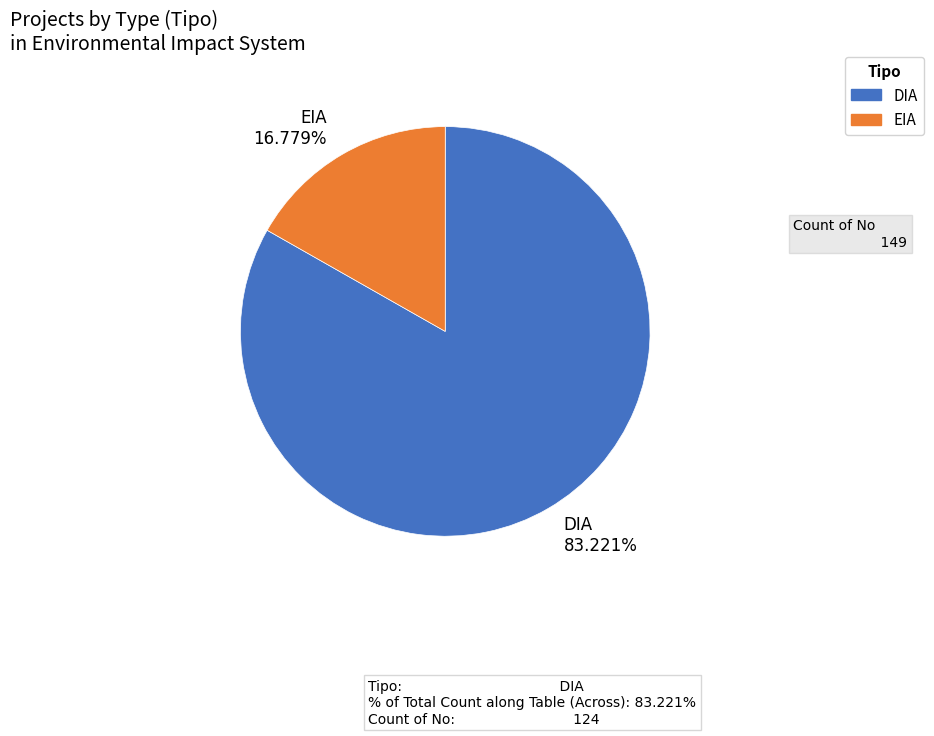

How many slices are in this pie chart?

2